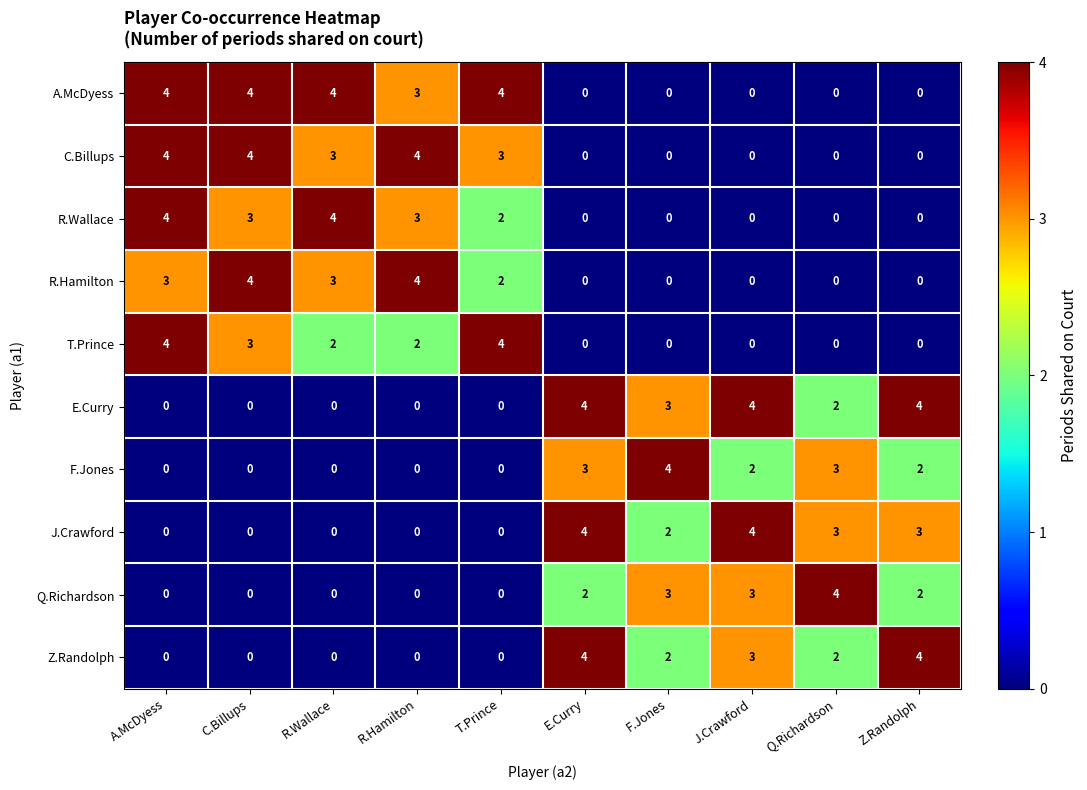

Which series has the largest total across all categories?

row_0